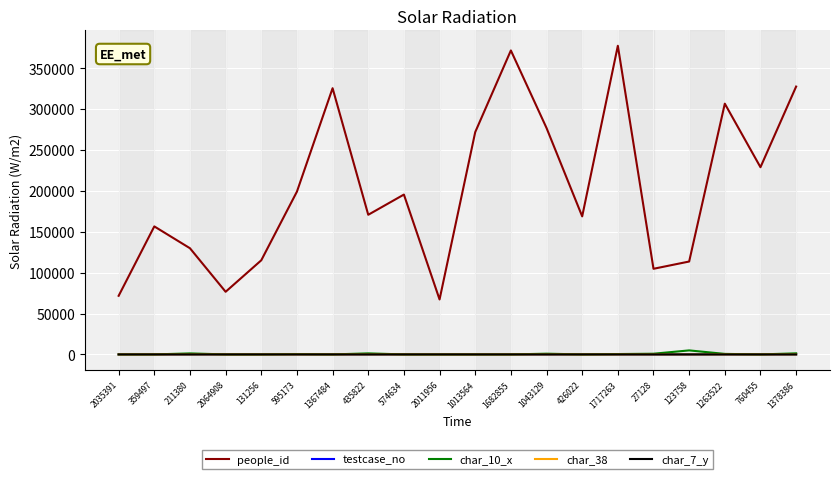

What is the greatest value displayed?

377251